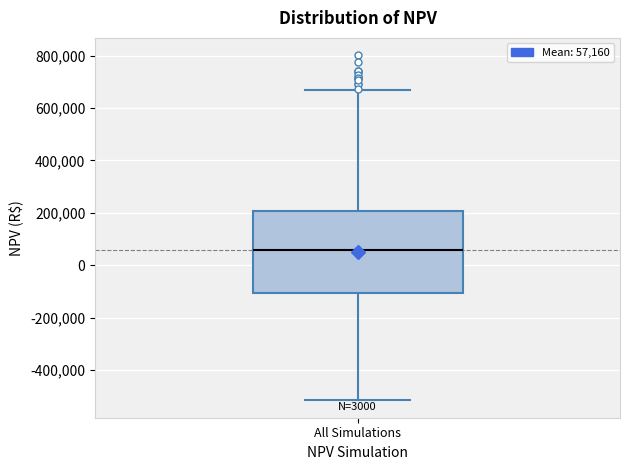

Read this box plot against the y-axis: the position of the median line, the range covered by the box, and the ends of both whiskers. The values are not printed on the chart, so give them approximately, as read against the axis.

median 60000, box -100000 to 200000, whiskers -520000 to 660000